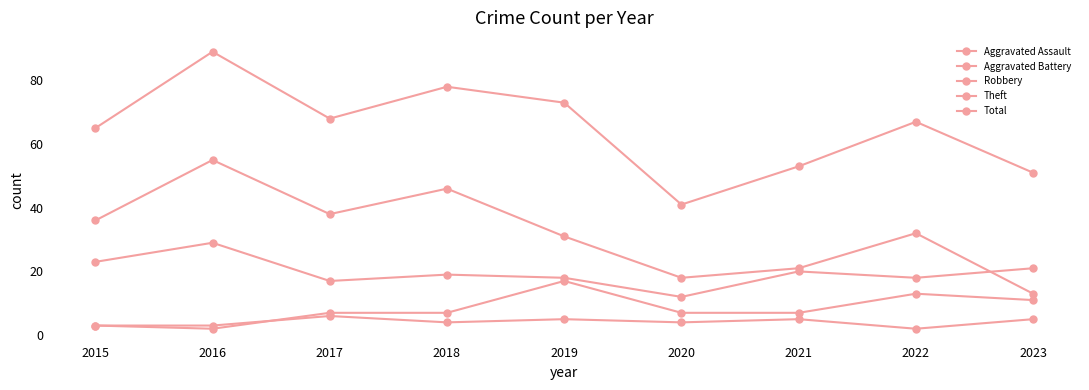

List the labels in order of Aggravated Battery value, smallest first.

2016, 2015, 2017, 2018, 2020, 2021, 2023, 2022, 2019